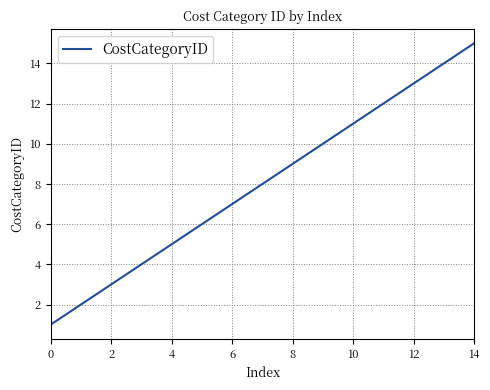

What is the difference between the maximum and minimum values?

14